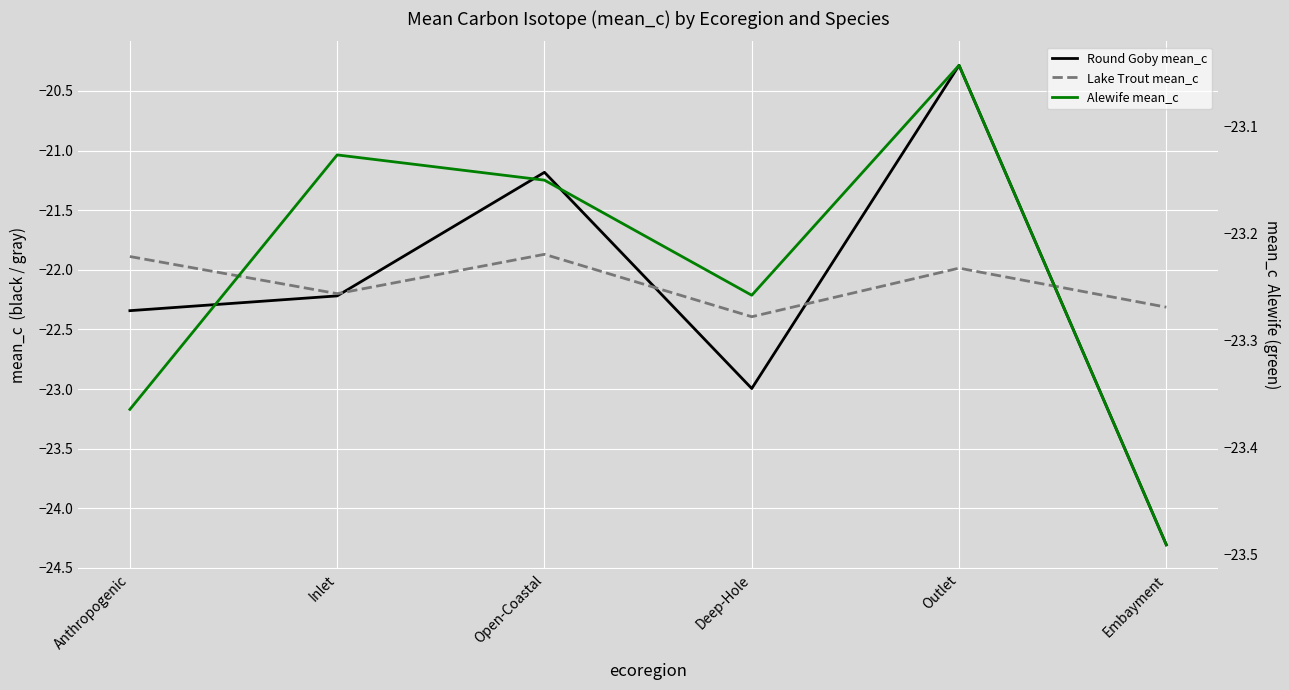

Count the number of categories in the chart.

6